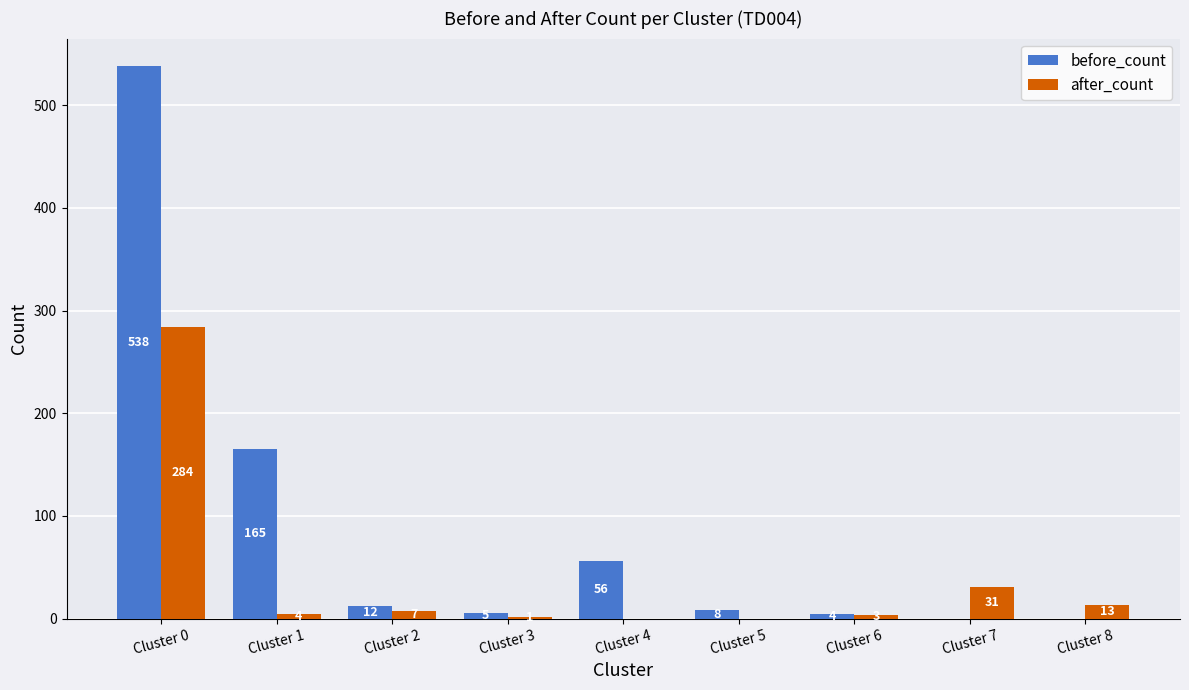

True or false: before_count has a value of 88 at Cluster 4.

False